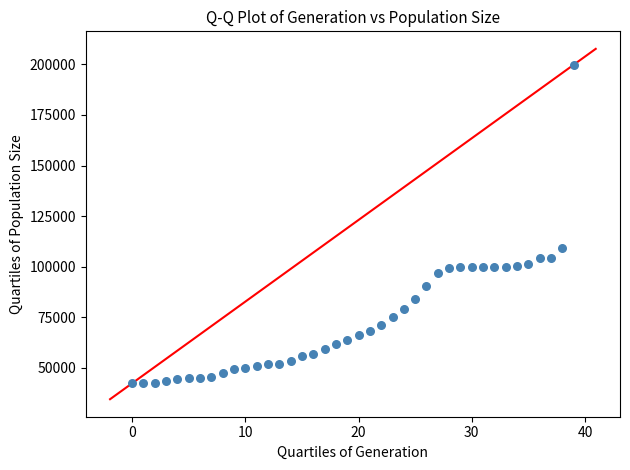

What is the range of Y values (max minus min)?

157462.0